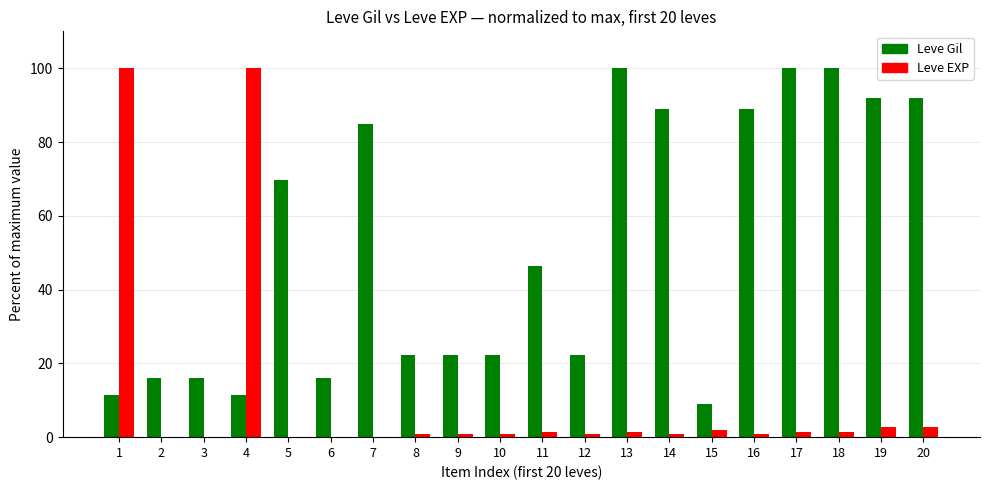

What is the maximum value shown in the chart?

100.0